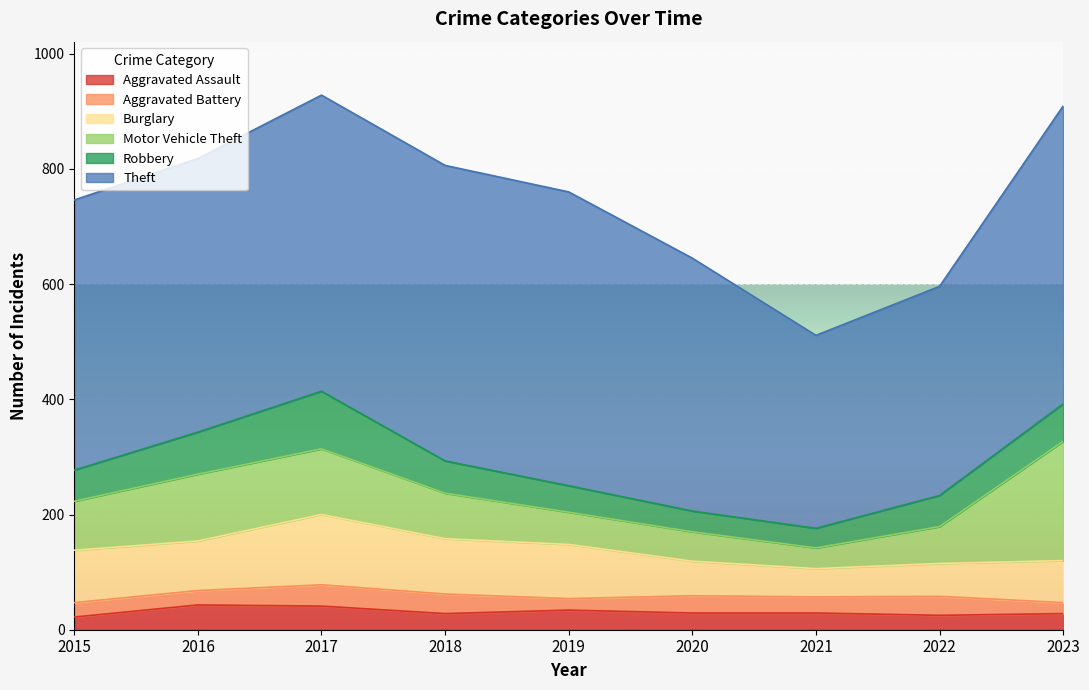

Rank the series at 2021 from lowest to highest value.

Aggravated Battery, Aggravated Assault, Robbery, Motor Vehicle Theft, Burglary, Theft